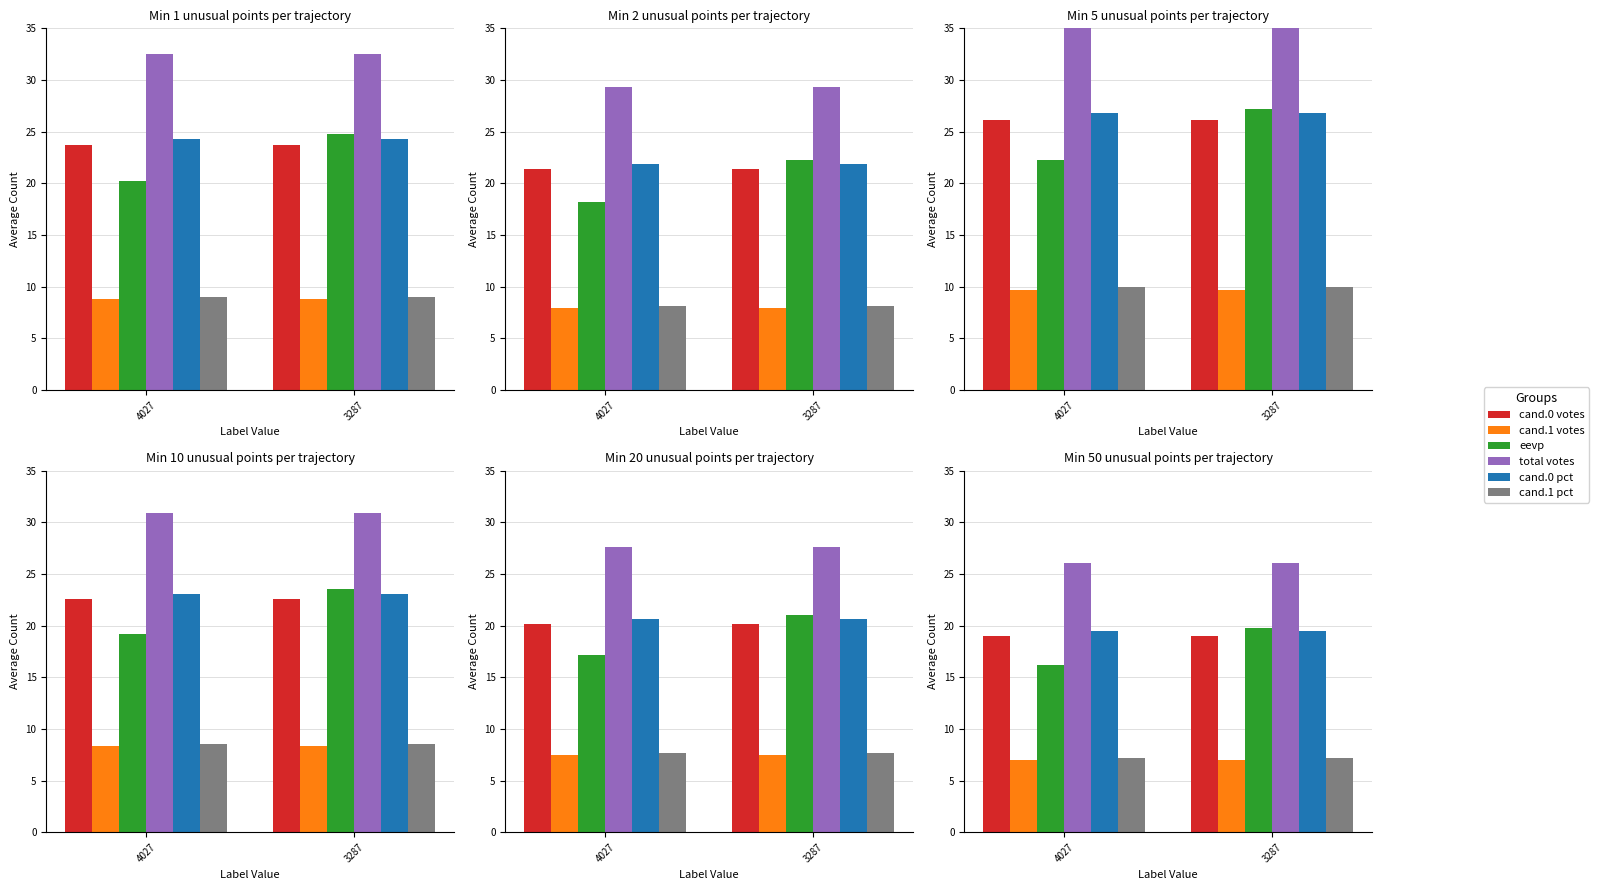

How many bars are there in each group?

6